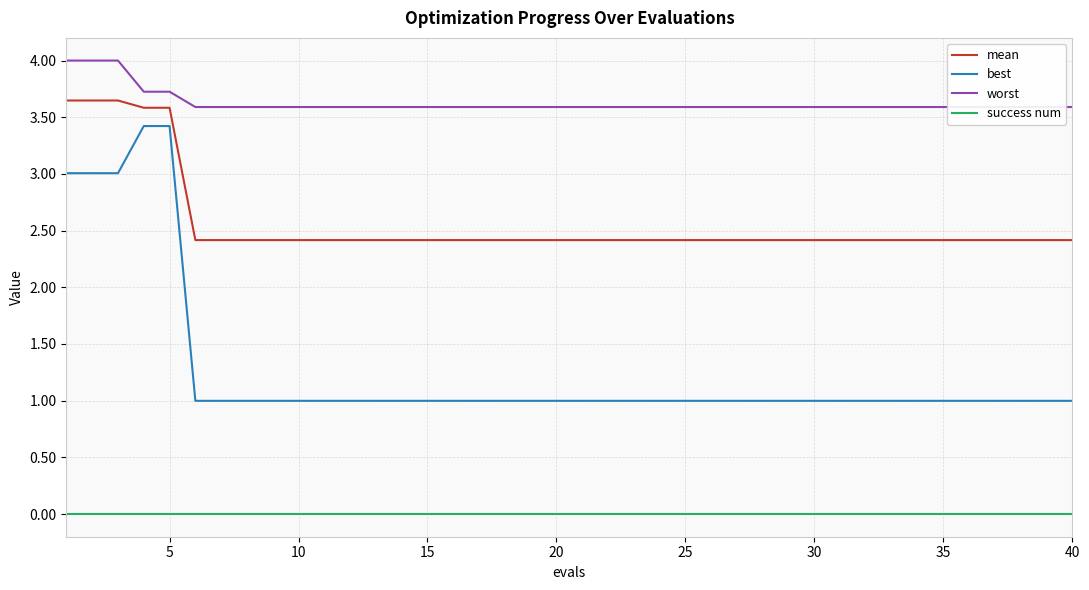

Reading left to right, what are all the values shown in this chart?

mean: 3.6	3.6	3.6	3.6	3.6	2.4	2.4	2.4	2.4	2.4	2.4	2.4	2.4	2.4	2.4	2.4	2.4	2.4	2.4	2.4	2.4	2.4	2.4	2.4	2.4	2.4	2.4	2.4	2.4	2.4	2.4	2.4	2.4	2.4	2.4	2.4	2.4	2.4	2.4	2.4
best: 3.0	3.0	3.0	3.4	3.4	1.0	1.0	1.0	1.0	1.0	1.0	1.0	1.0	1.0	1.0	1.0	1.0	1.0	1.0	1.0	1.0	1.0	1.0	1.0	1.0	1.0	1.0	1.0	1.0	1.0	1.0	1.0	1.0	1.0	1.0	1.0	1.0	1.0	1.0	1.0
worst: 4.0	4.0	4.0	3.7	3.7	3.6	3.6	3.6	3.6	3.6	3.6	3.6	3.6	3.6	3.6	3.6	3.6	3.6	3.6	3.6	3.6	3.6	3.6	3.6	3.6	3.6	3.6	3.6	3.6	3.6	3.6	3.6	3.6	3.6	3.6	3.6	3.6	3.6	3.6	3.6
success num: 0.0	0.0	0.0	0.0	0.0	0.0	0.0	0.0	0.0	0.0	0.0	0.0	0.0	0.0	0.0	0.0	0.0	0.0	0.0	0.0	0.0	0.0	0.0	0.0	0.0	0.0	0.0	0.0	0.0	0.0	0.0	0.0	0.0	0.0	0.0	0.0	0.0	0.0	0.0	0.0